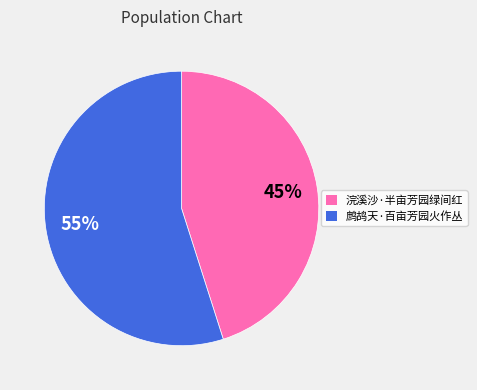

True or false: 鹧鸪天·百亩芳园火作丛 accounts for 55% of the total.

True